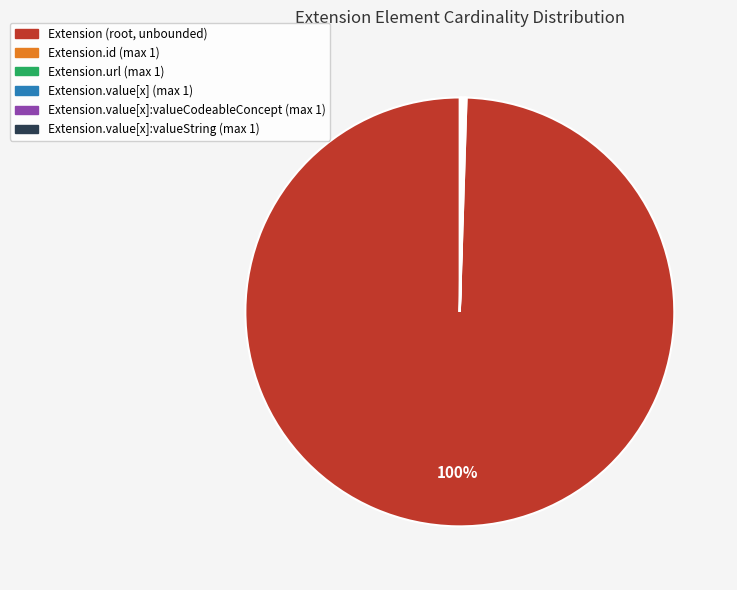

To the nearest percent, what is the average slice percentage?

17%